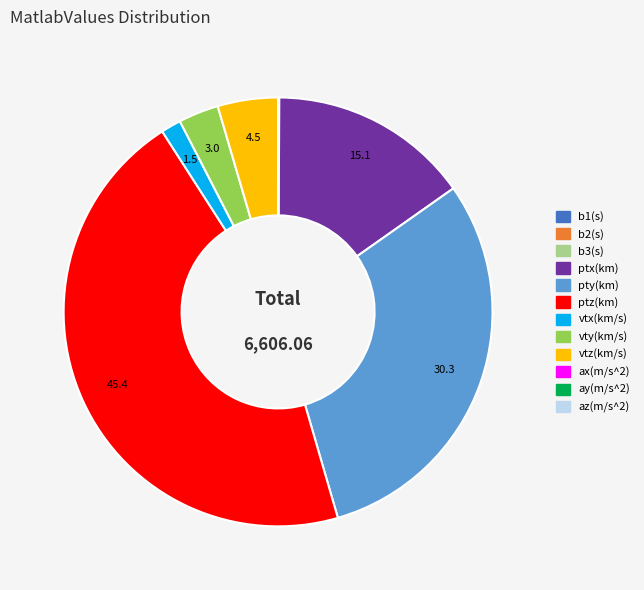

What is the largest slice in the pie chart?

ptz(km)